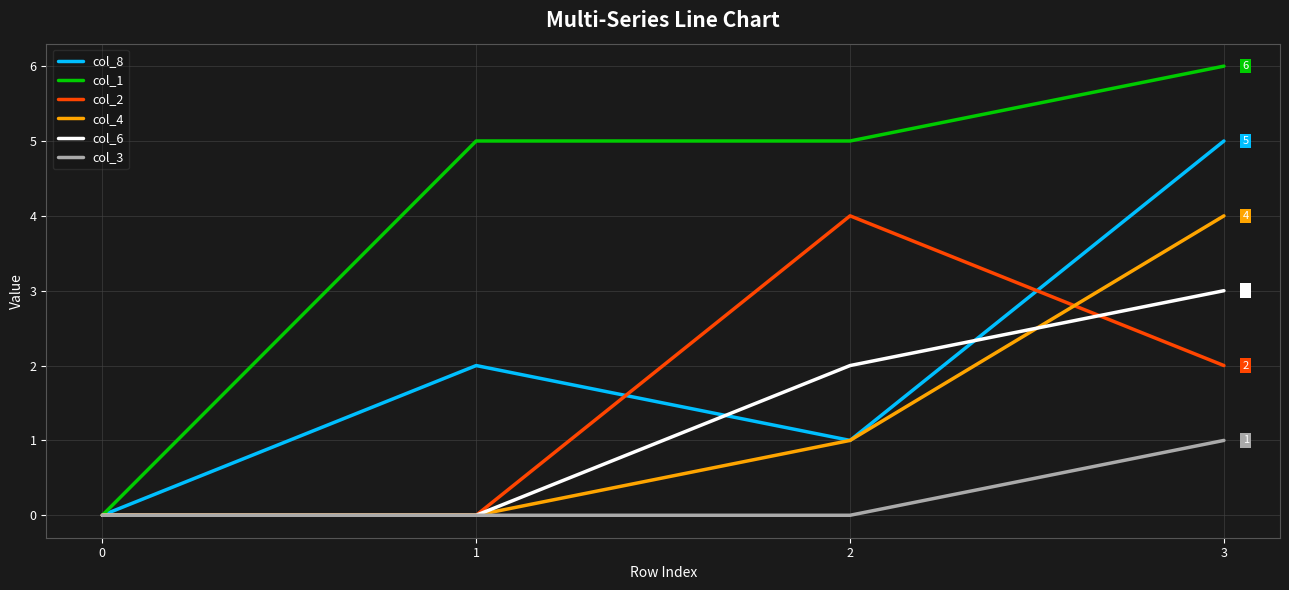

What are all the series names shown in the legend?

col_8, col_1, col_2, col_4, col_6, col_3